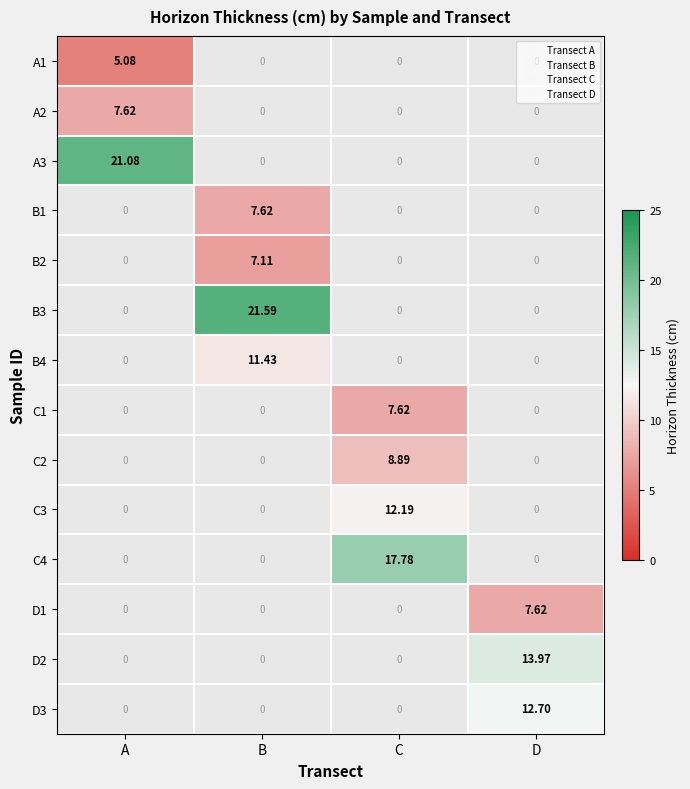

Which has a higher value, B or D?

D